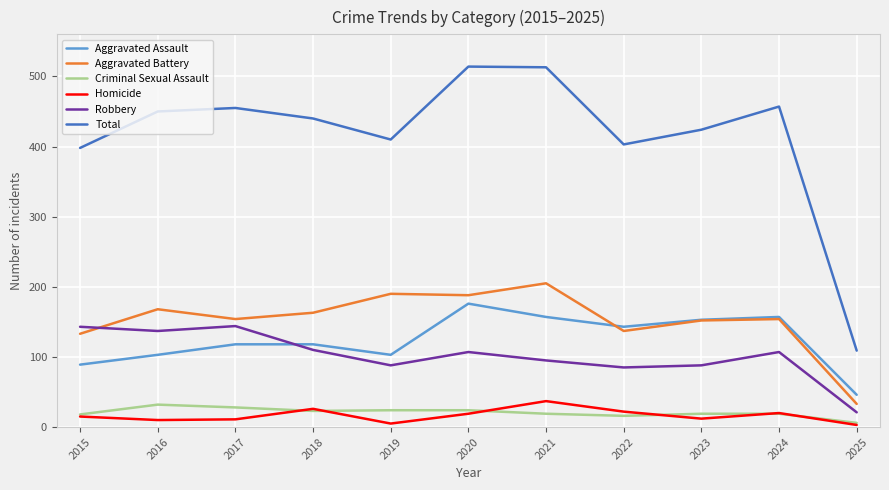

The value of Aggravated Battery at 2022 is 236. True or false?

False